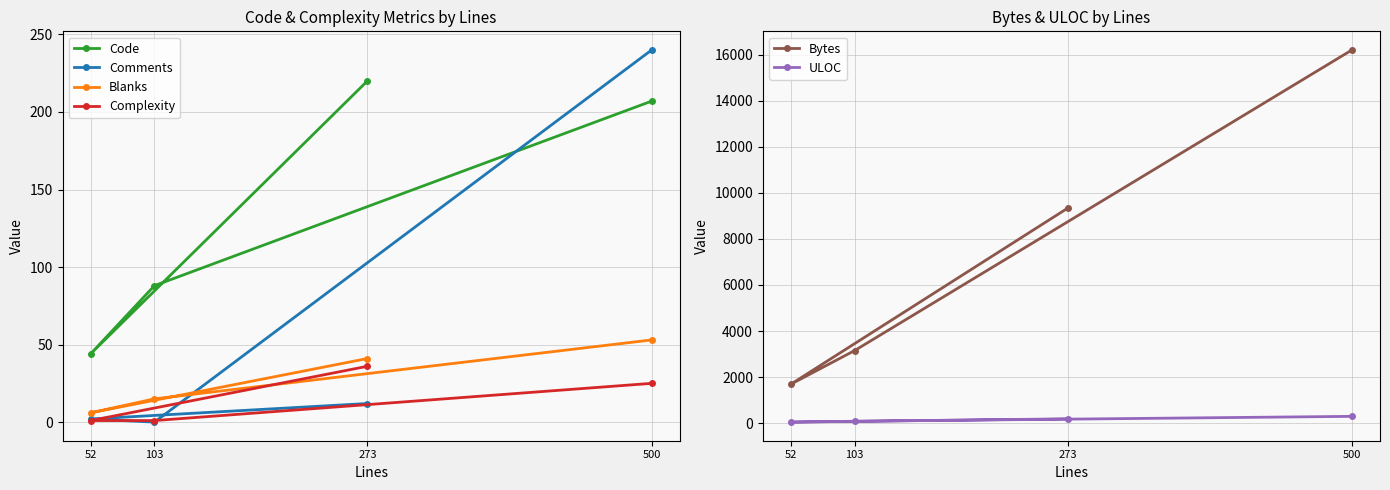

Between 273 and 52, which series saw the biggest shift?

Bytes